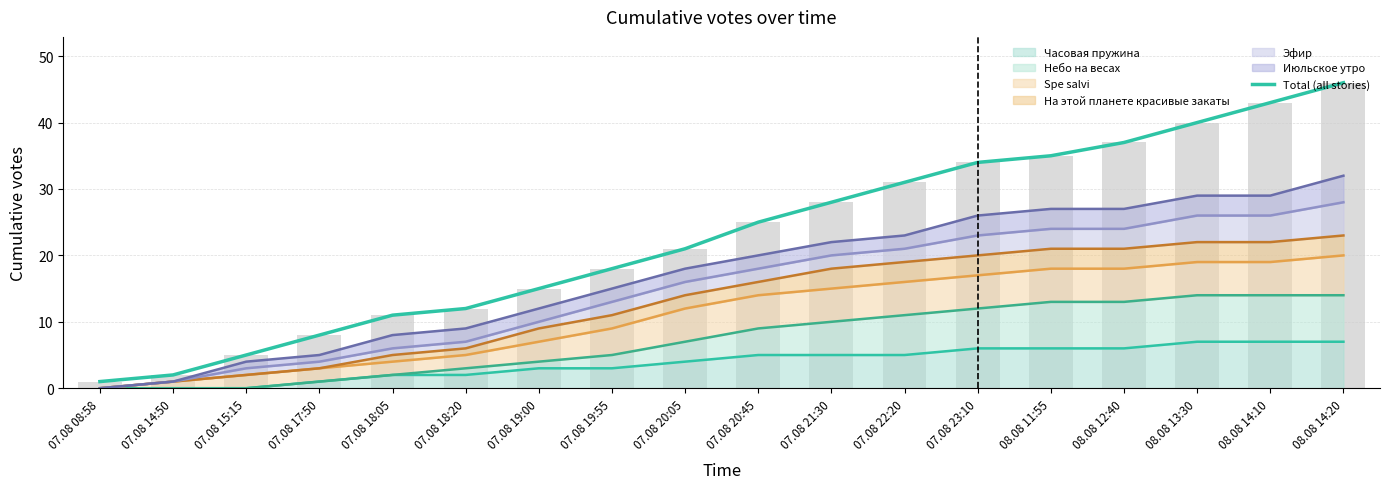

Reading left to right, list all the values displayed in this chart.

1	2	5	8	11	12	15	18	21	25	28	31	34	35	37	40	43	46